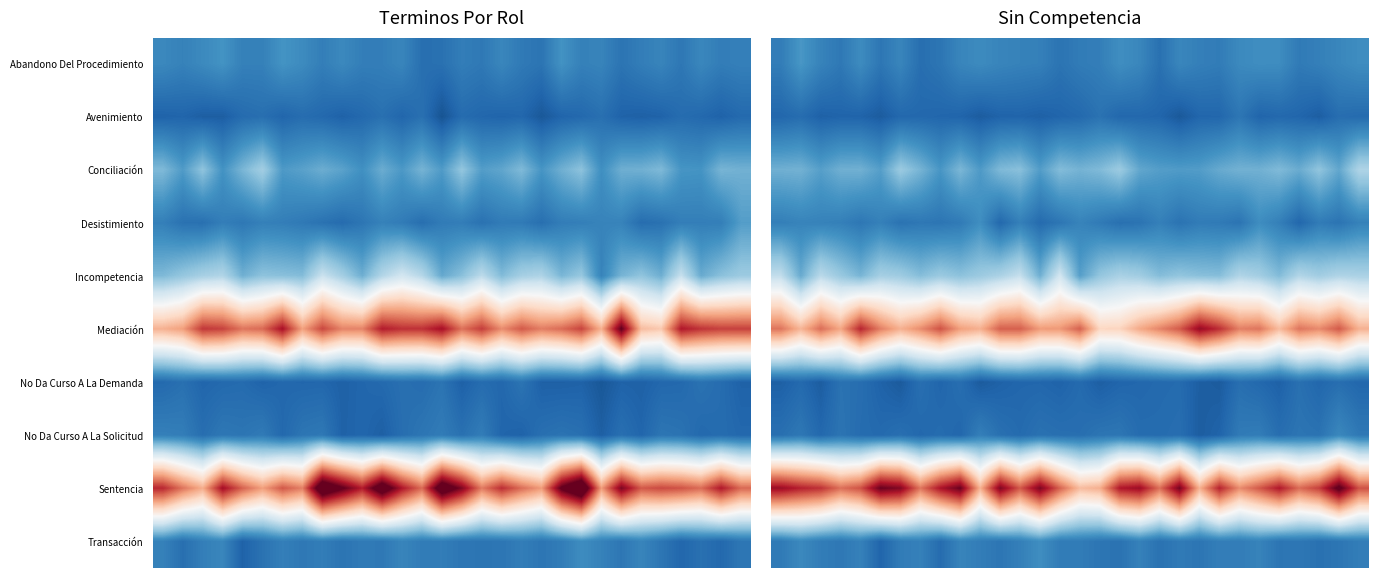

Which series has the largest total across all categories?

Sentencia